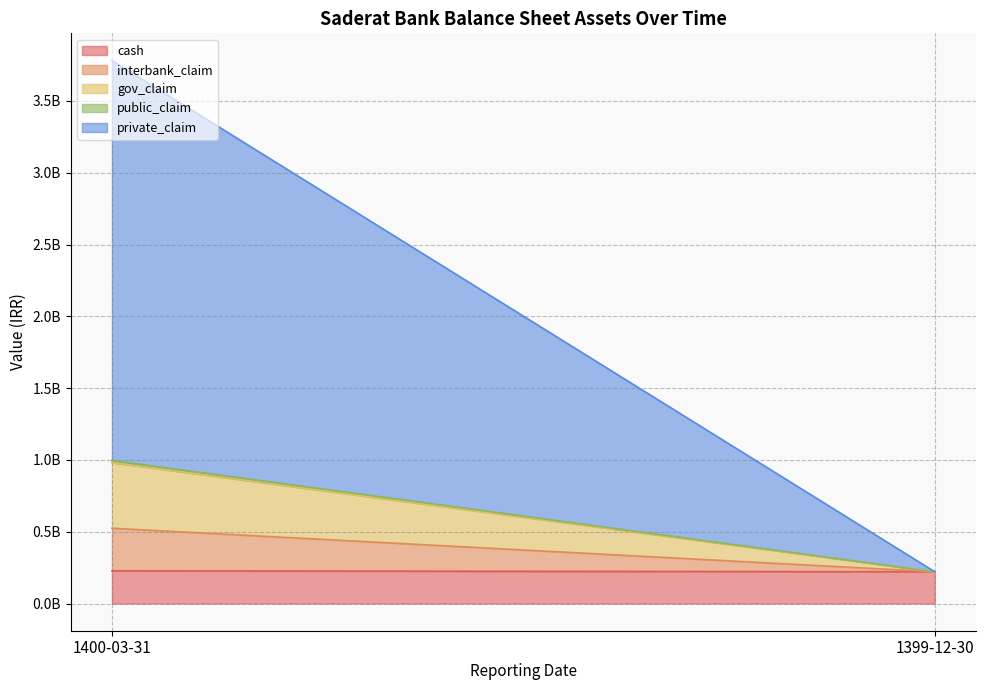

What is the difference between the highest and lowest values at 1400-03-31?

2770142981